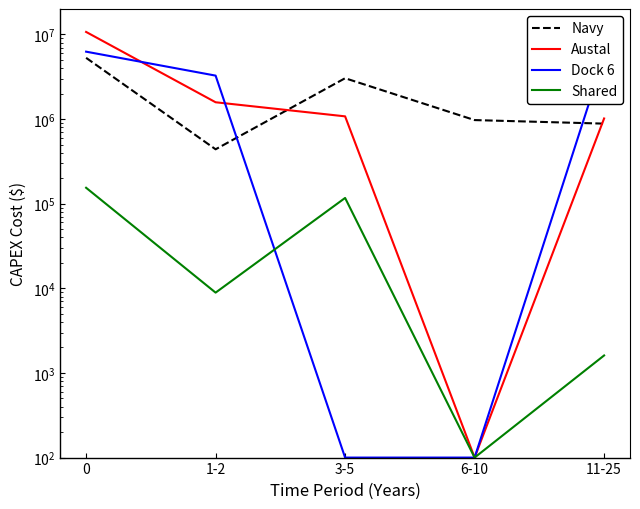

After their last crossing, which series has the higher values: Austal or Dock 6?

Austal